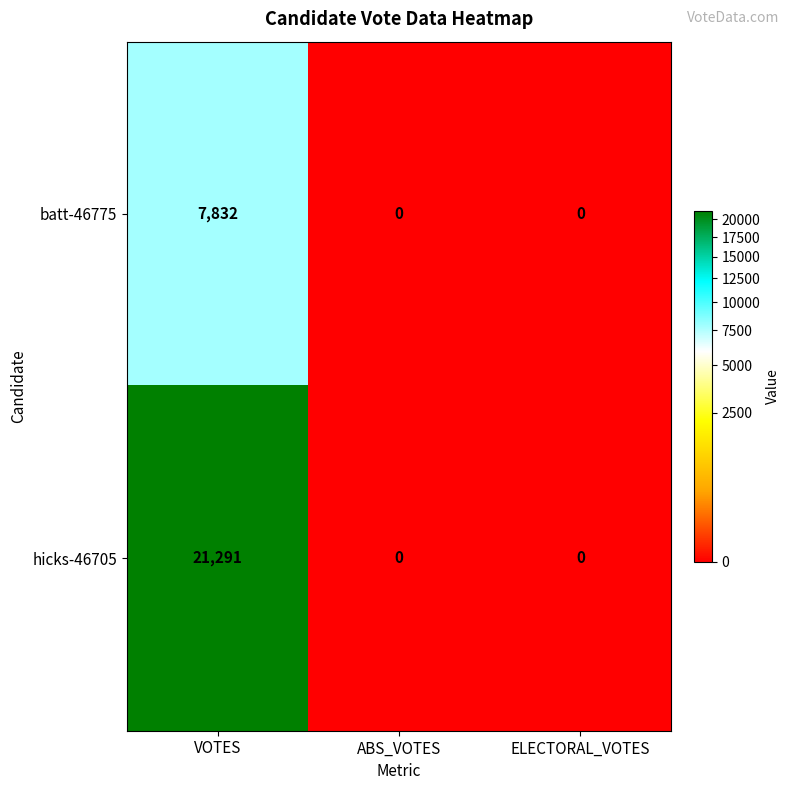

Reading left to right, list all the values displayed in this chart.

batt-46775: VOTES=7832	ABS_VOTES=0	ELECTORAL_VOTES=0
hicks-46705: VOTES=21291	ABS_VOTES=0	ELECTORAL_VOTES=0